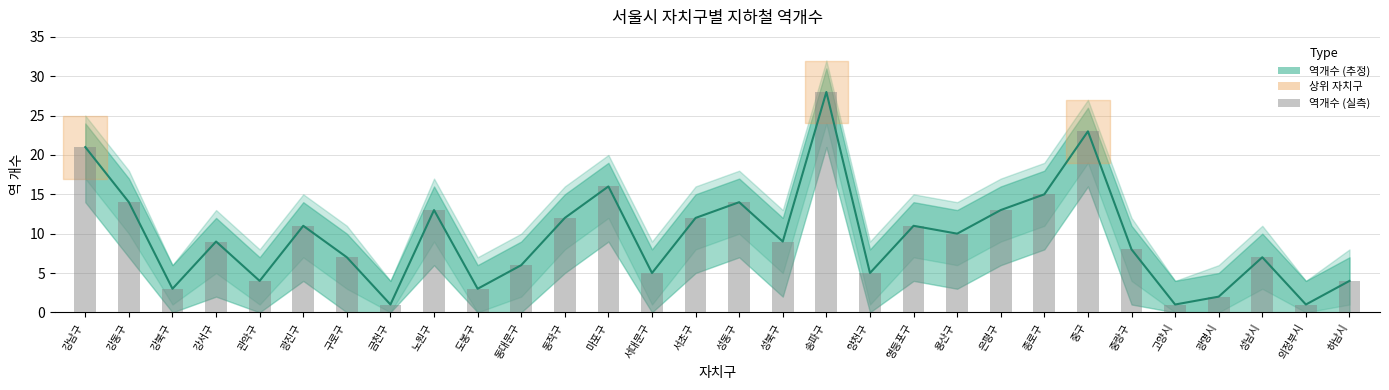

Reading left to right, extract all data points from this chart.

강남구=21	강동구=14	강북구=3	강서구=9	관악구=4	광진구=11	구로구=7	금천구=1	노원구=13	도봉구=3	동대문구=6	동작구=12	마포구=16	서대문구=5	서초구=12	성동구=14	성북구=9	송파구=28	양천구=5	영등포구=11	용산구=10	은평구=13	종로구=15	중구=23	중랑구=8	고양시=1	광명시=2	성남시=7	의정부시=1	하남시=4